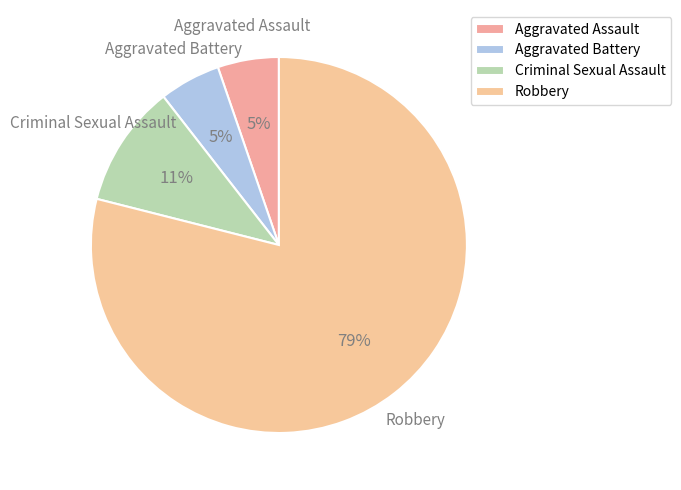

The Aggravated Assault slice represents 16% of the pie. True or false?

False